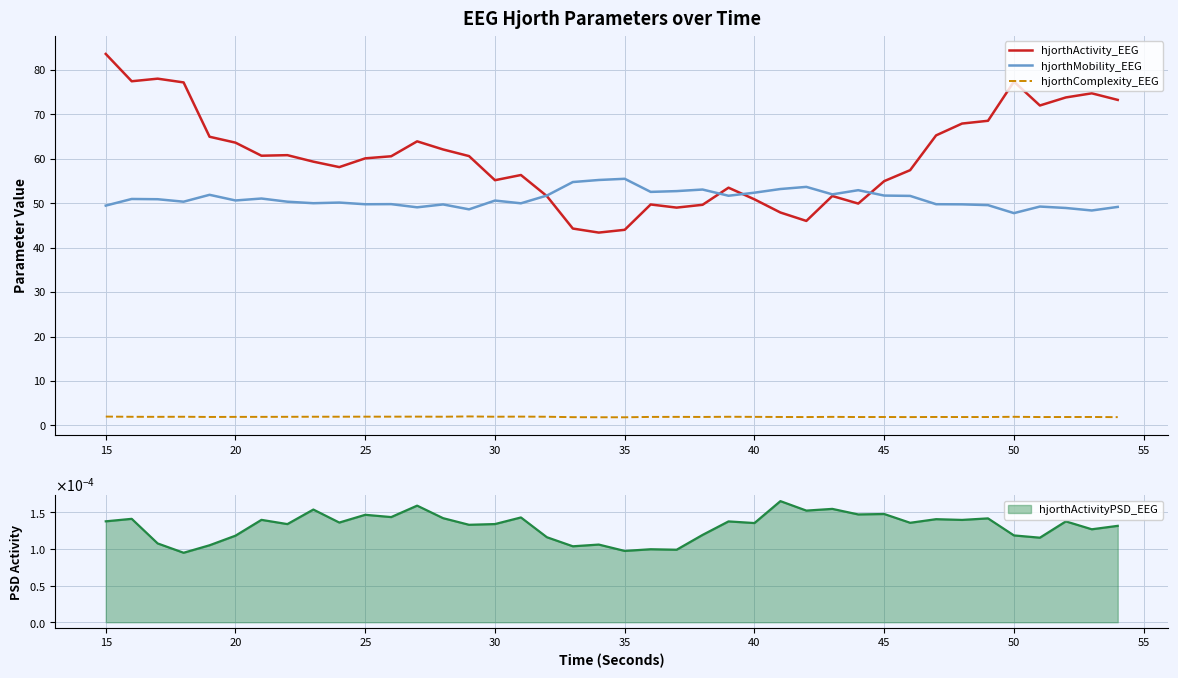

The value of hjorthActivity_EEG at 45 is 37.7. True or false?

False